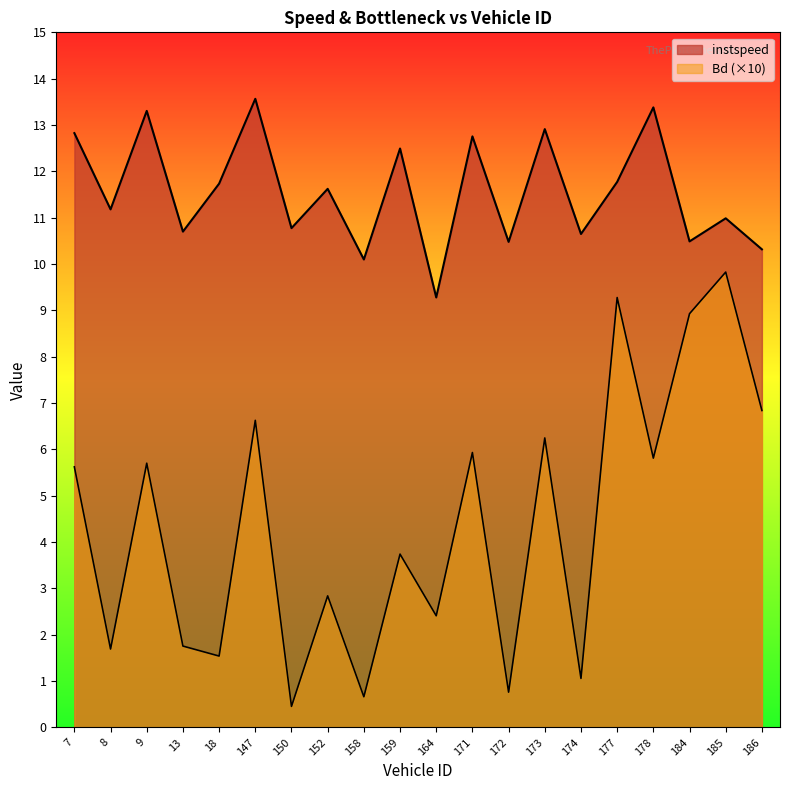

True or false: instspeed and Bd cross at least once.

False